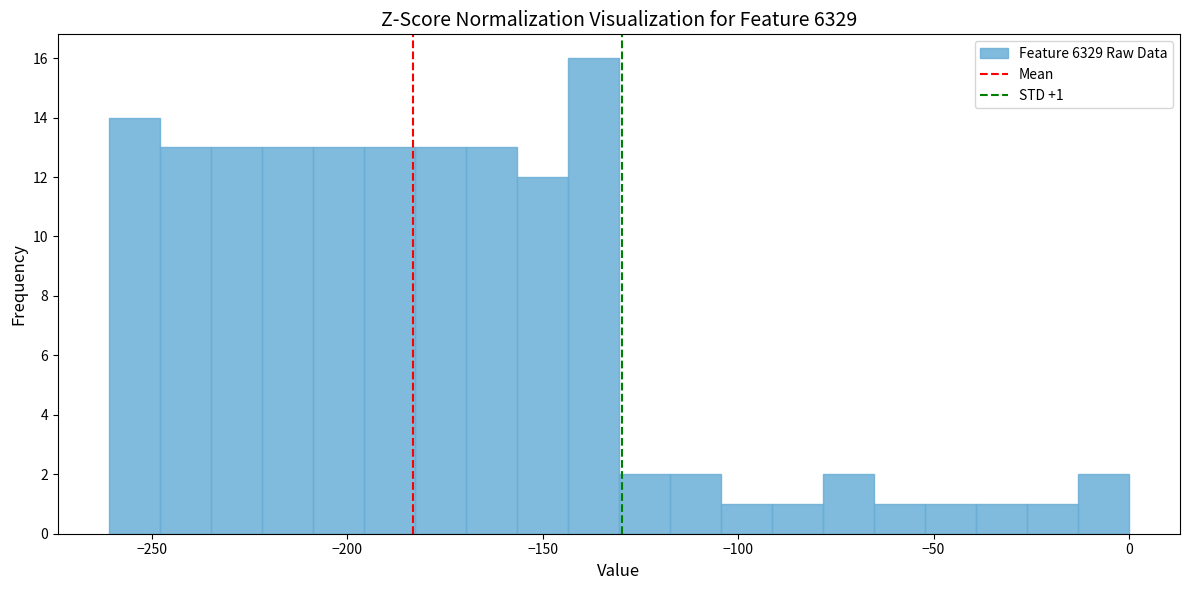

Around what value on the x-axis is the tallest bar? Give the approximate position of its centre, as read against the axis.

-135